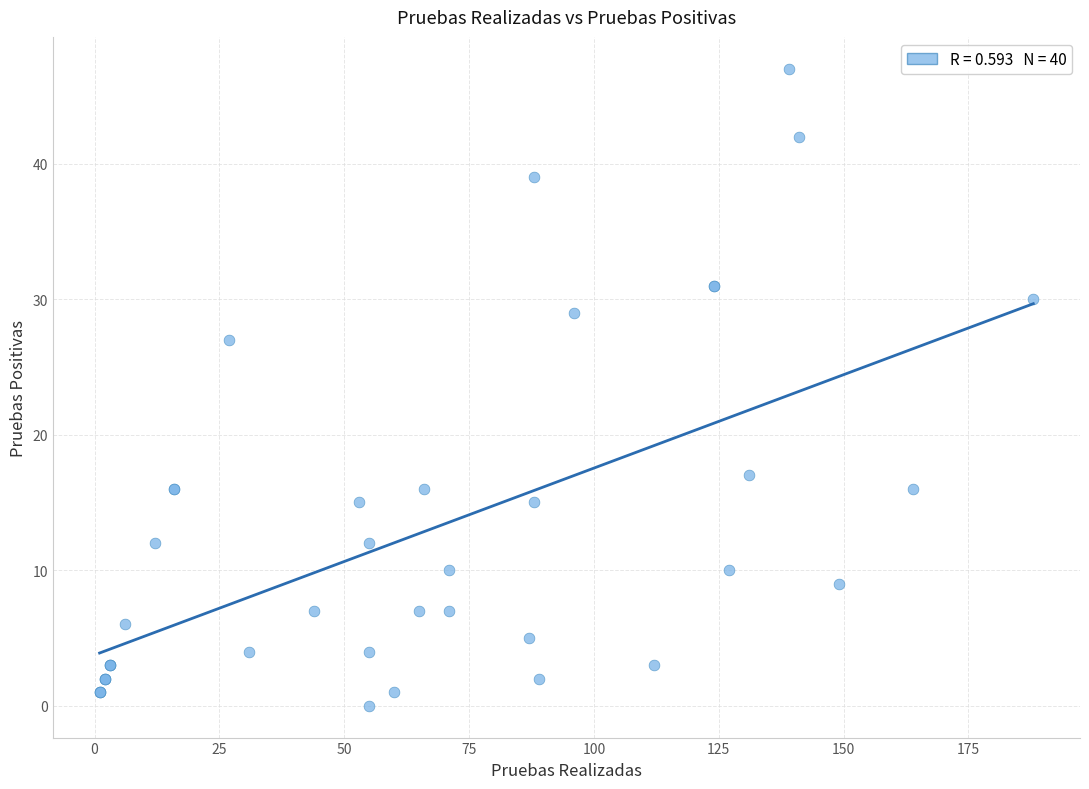

What Y value in the scatter plot is closest to 23?

27